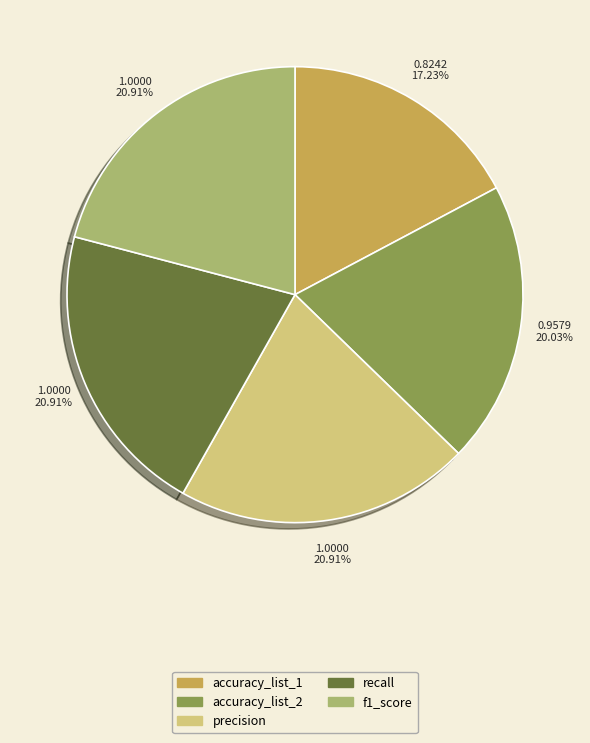

Does accuracy_list_1 account for over 50% of the chart?

No